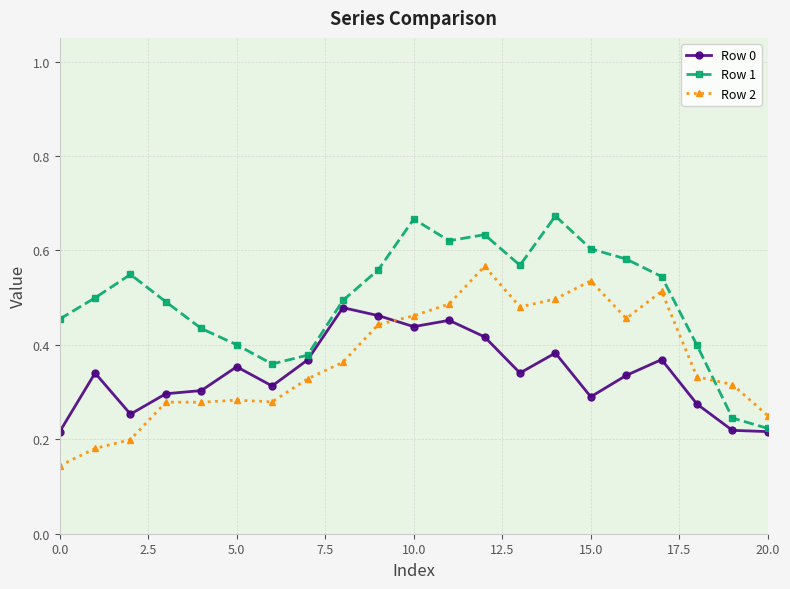

List the series in order of their overall mean, highest first.

Row 1, Row 2, Row 0